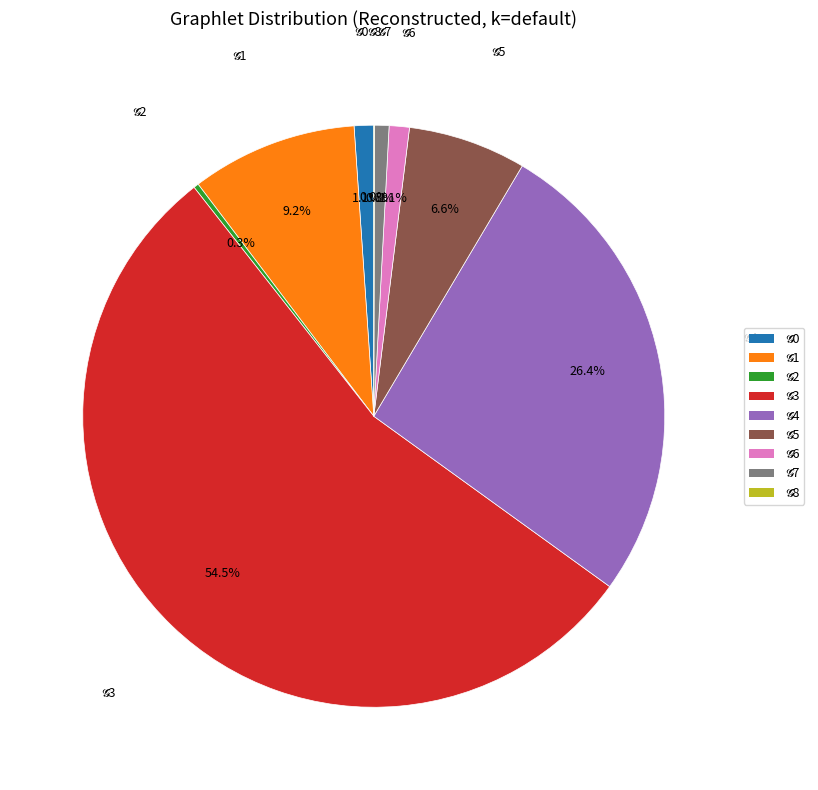

To the nearest percent, what is the difference between the largest and smallest slice percentages?

54%